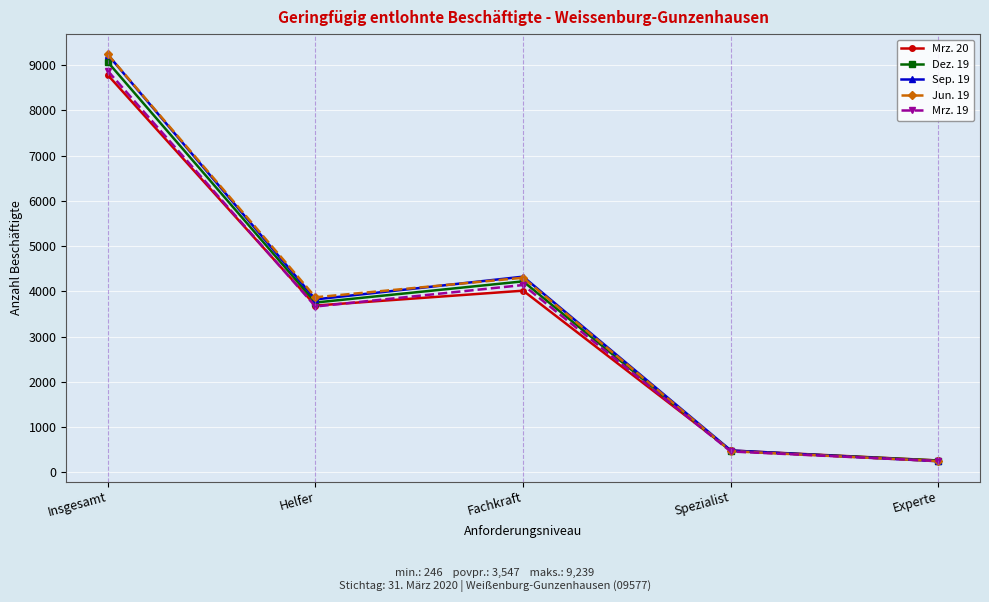

How many data points in Jun. 19 are less than 3871?

2